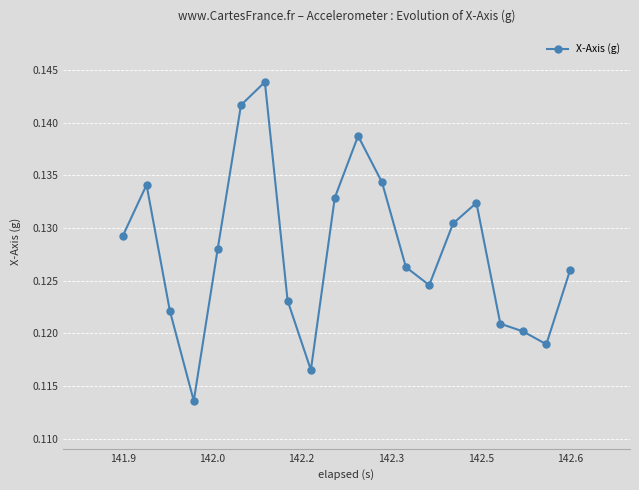

How many values are between 0 and 1?

20